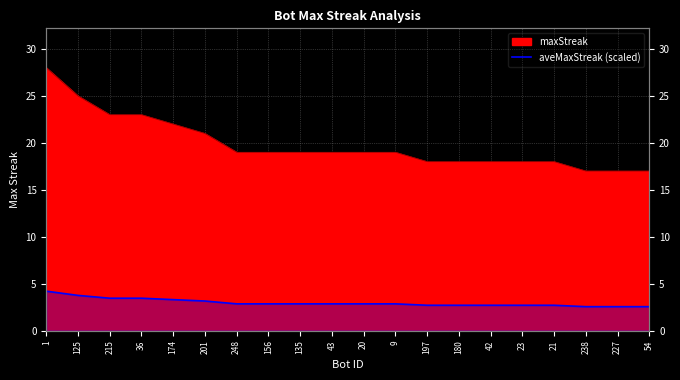

Reading left to right, what are all the values shown in this chart?

4.2	3.8	3.4	3.4	3.3	3.1	2.9	2.9	2.9	2.9	2.9	2.9	2.7	2.7	2.7	2.7	2.7	2.5	2.5	2.5